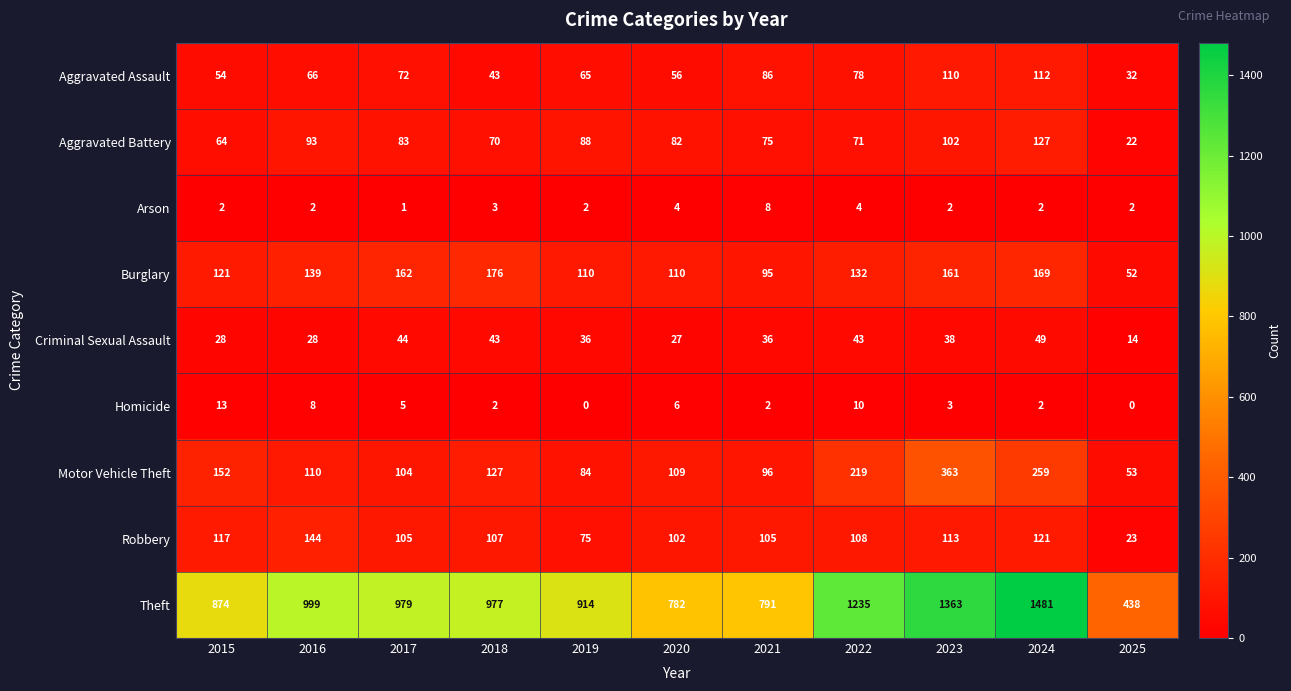

Count the number of categories in the chart.

11